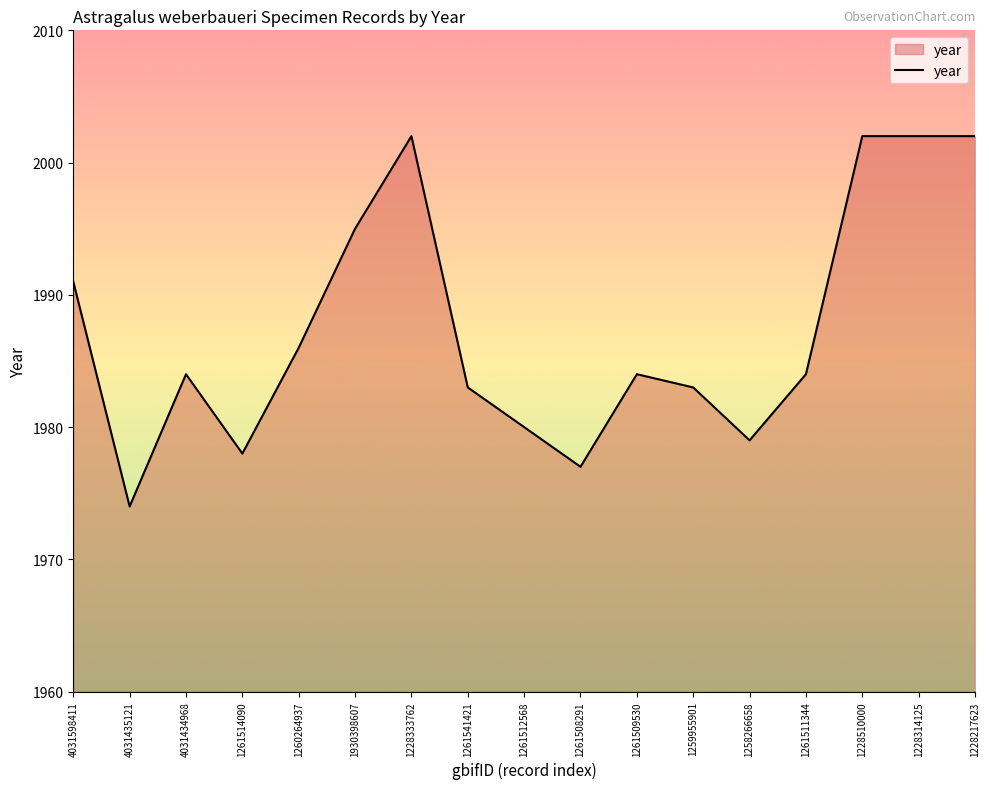

The chart shows a value of 713 at 1228510000. True or false?

False